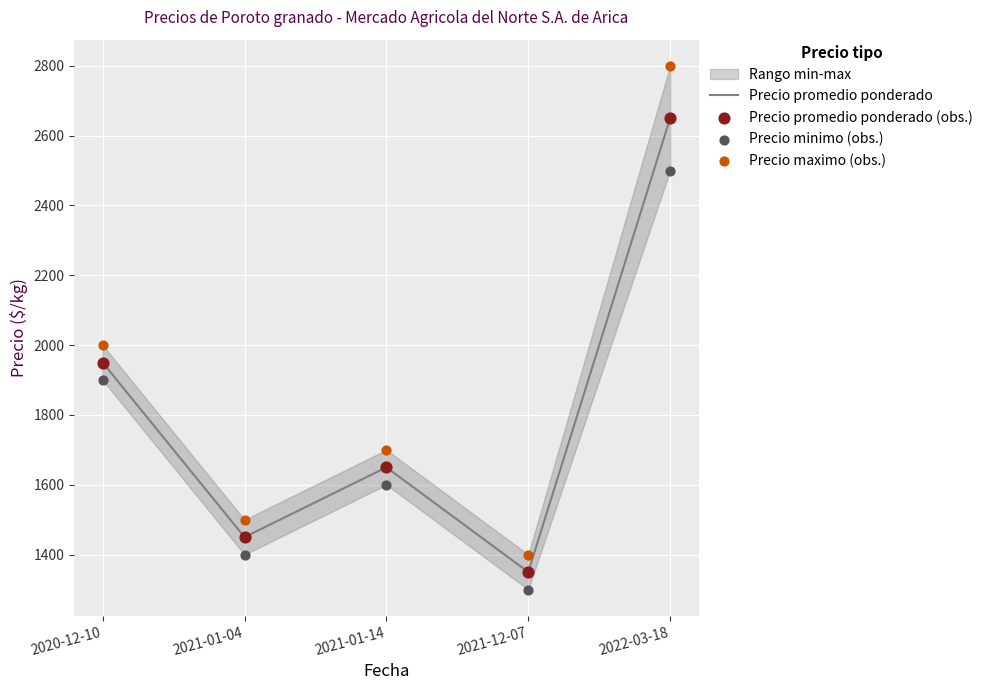

Which series reaches the minimum Y coordinate?

Precio minimo (obs.)